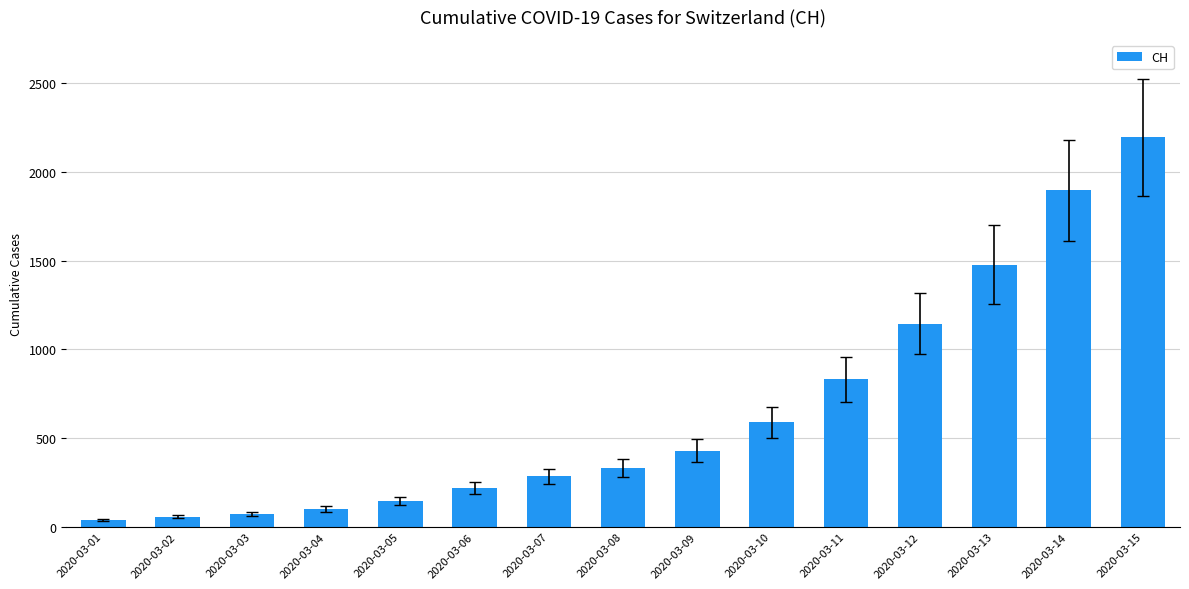

What is the value of the 6th bar from the left?

220